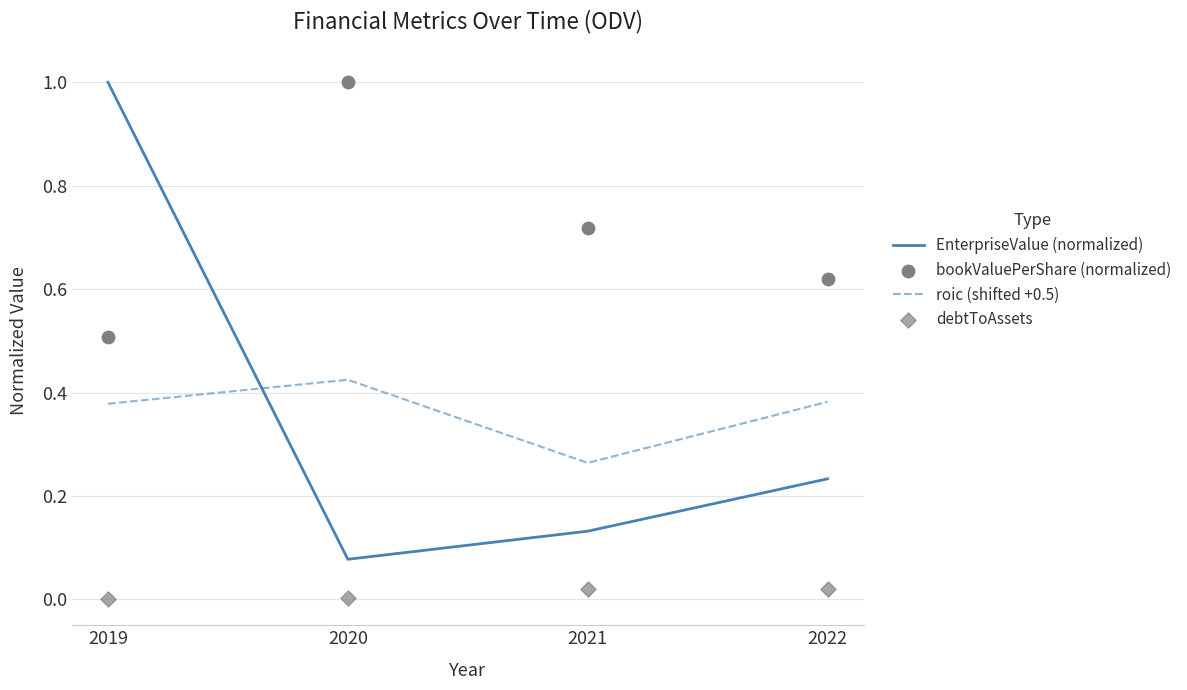

What is the total value across all series at 2020?

1.5